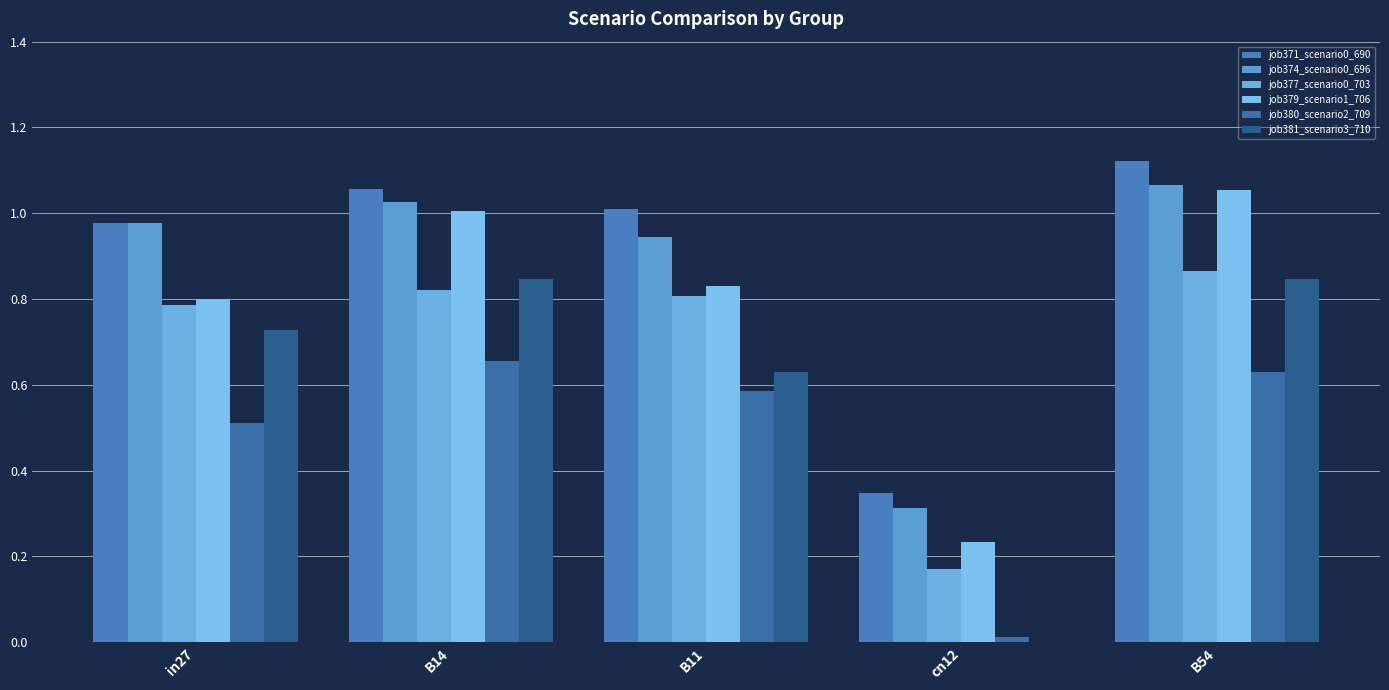

How many groups of bars are there?

5